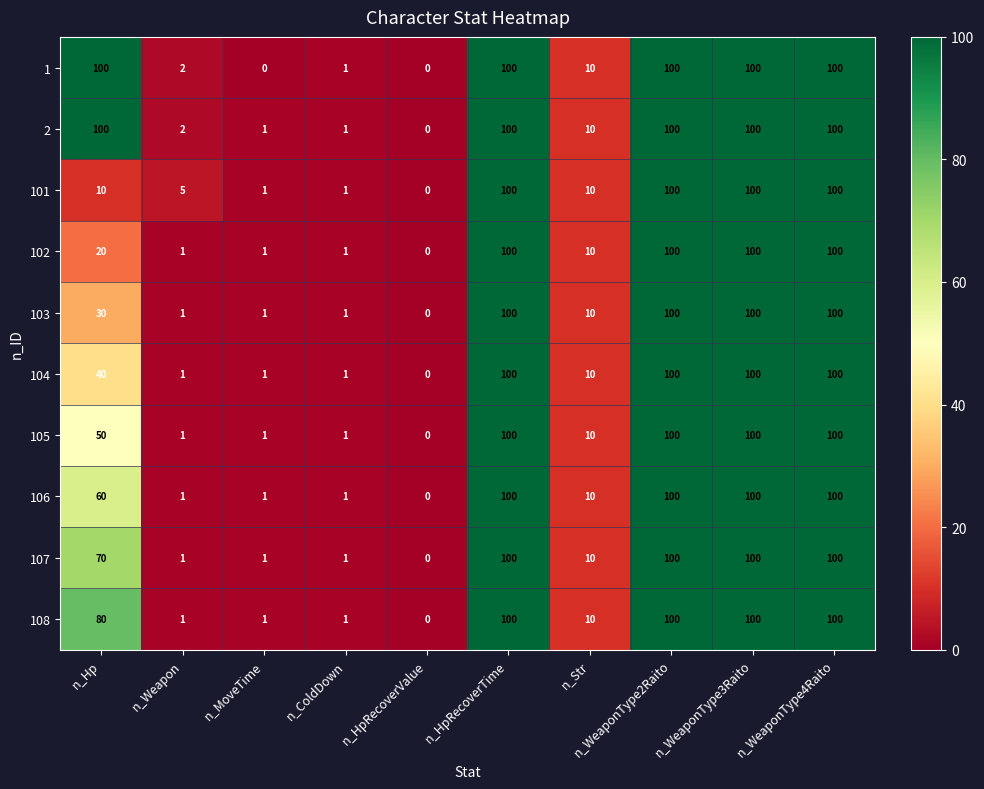

What is the total value across all series at n_MoveTime?

9